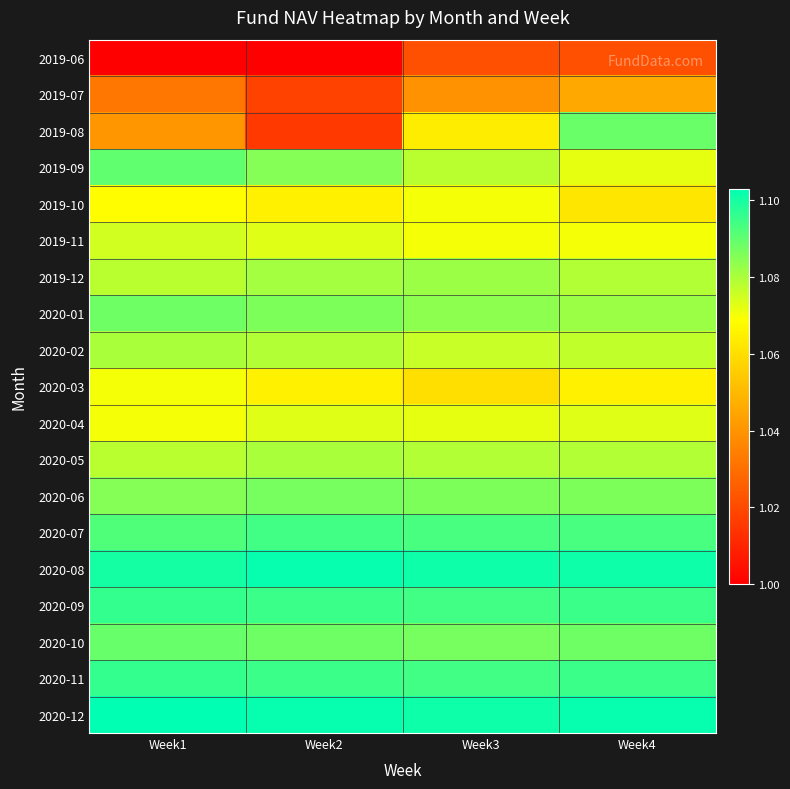

Between Week1 and Week2, which is larger?

Week2